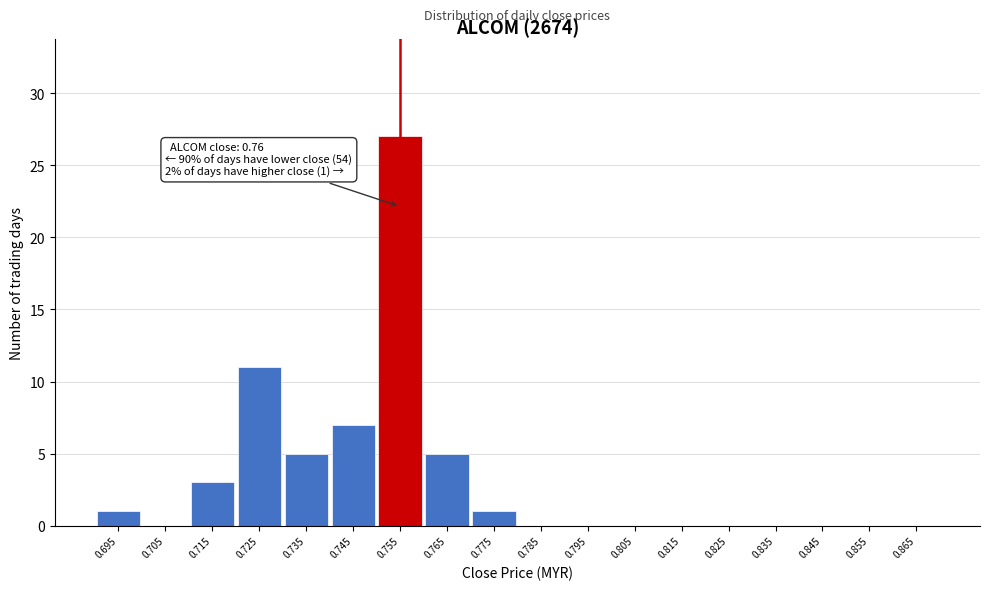

Reading left to right, what are all the values shown in this chart?

0.695=1	0.705=0	0.715=3	0.725=11	0.735=5	0.745=7	0.755=27	0.765=5	0.775=1	0.785=0	0.795=0	0.805=0	0.815=0	0.825=0	0.835=0	0.845=0	0.855=0	0.865=0